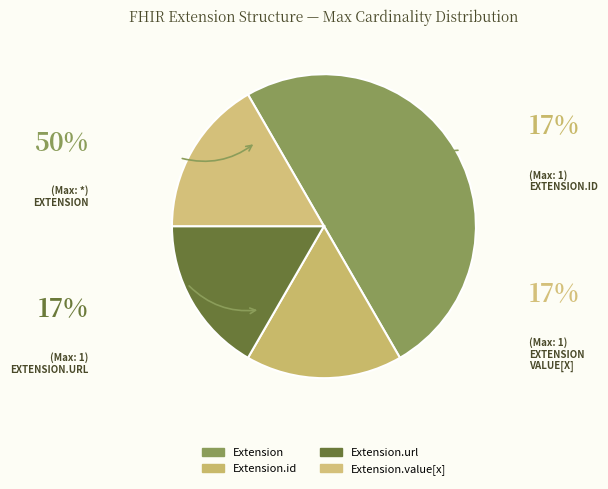

Is it true that Extension.extension is 41% of the pie?

False